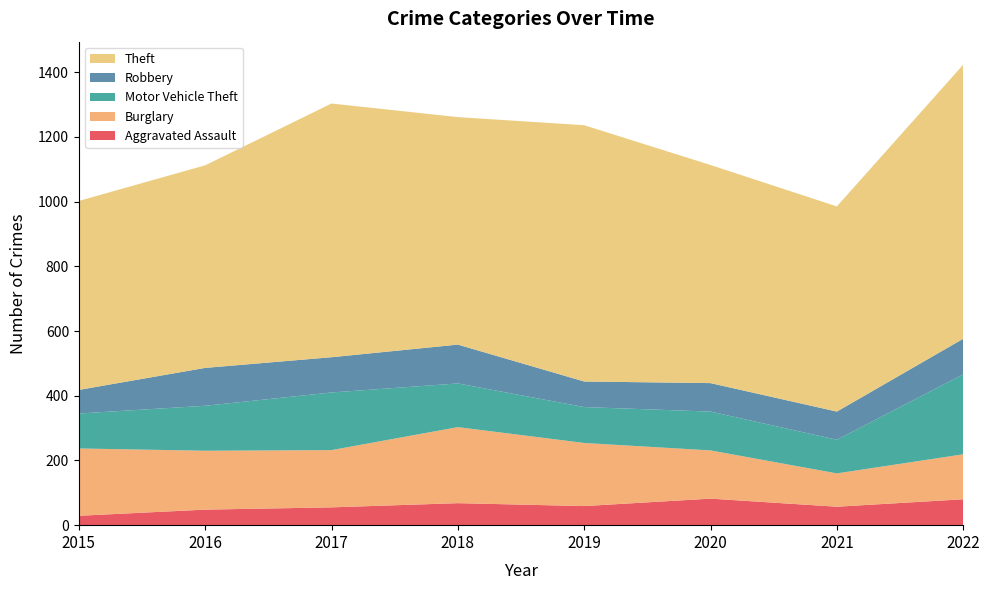

Reading left to right, extract all data points from this chart.

Aggravated Assault: 29	48	55	68	59	82	57	80
Burglary: 208	182	177	235	195	149	103	139
Motor Vehicle Theft: 108	139	178	135	111	120	104	247
Robbery: 73	117	109	120	79	88	87	110
Theft: 584	626	784	703	792	674	634	847